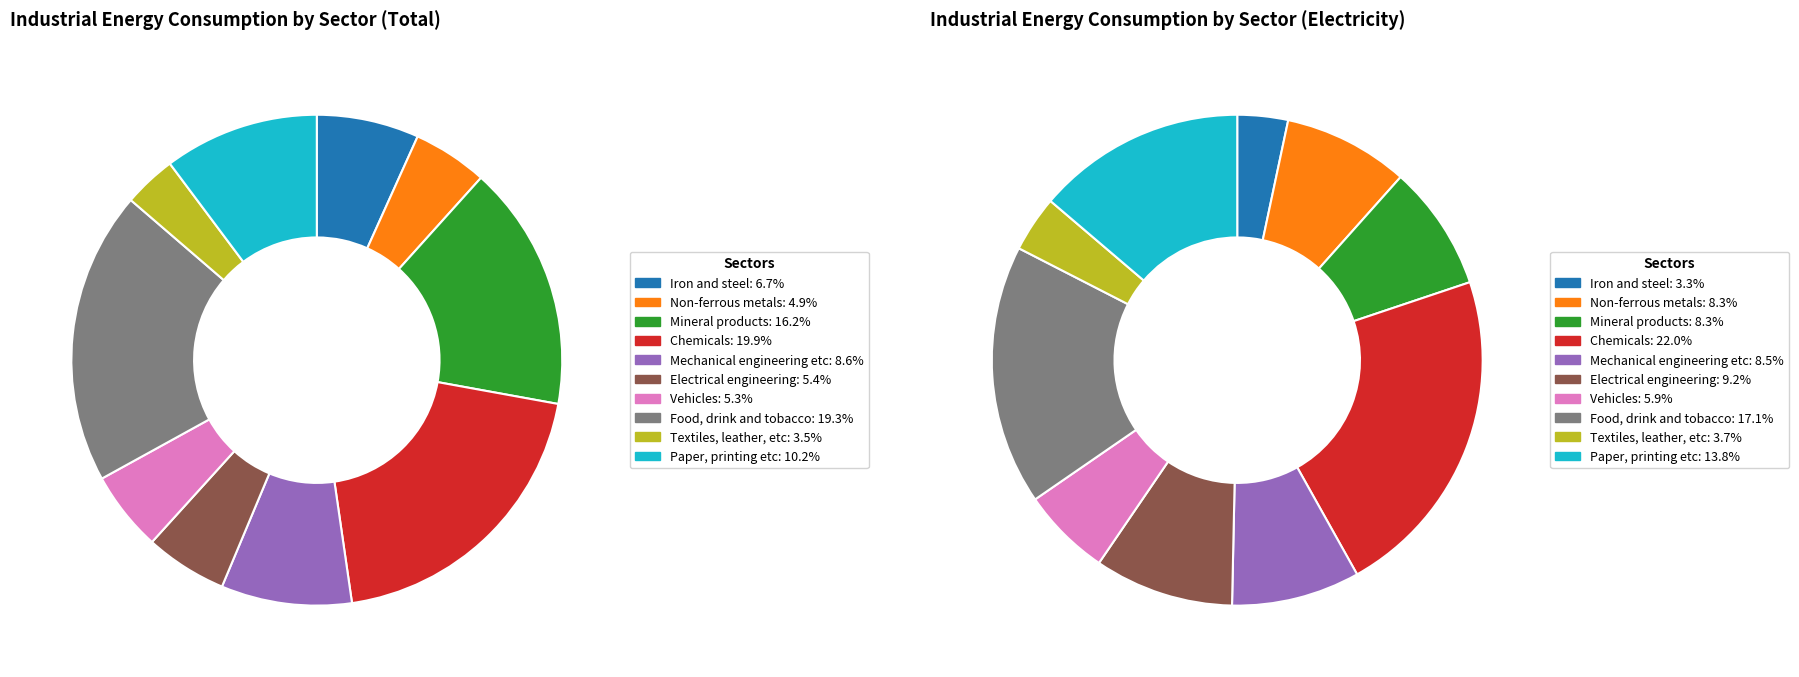

Between Mechanical engineering etc and Mineral products, which is larger?

Mineral products